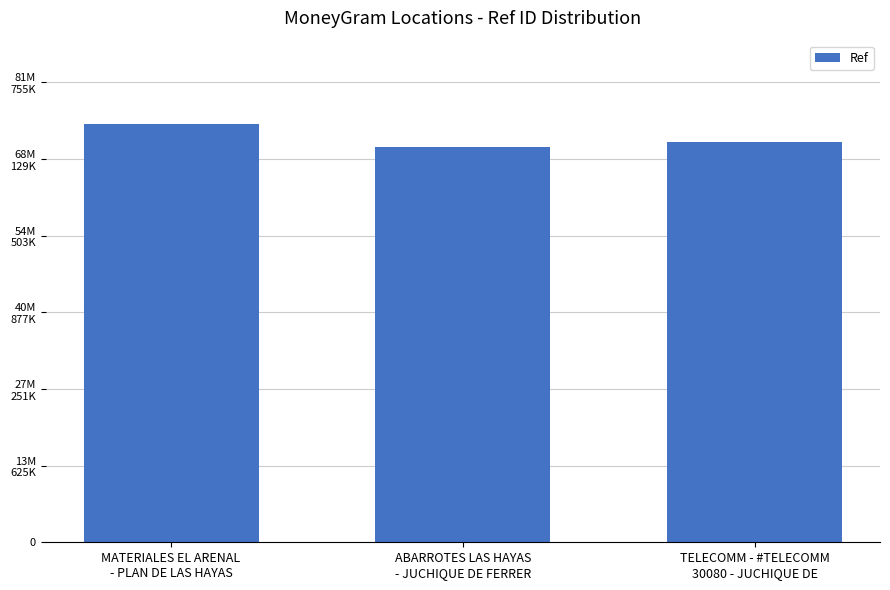

Between TELECOMM - #TELECOMM
30080 - JUCHIQUE DE and MATERIALES EL ARENAL
- PLAN DE LAS HAYAS, which is larger?

MATERIALES EL ARENAL
- PLAN DE LAS HAYAS